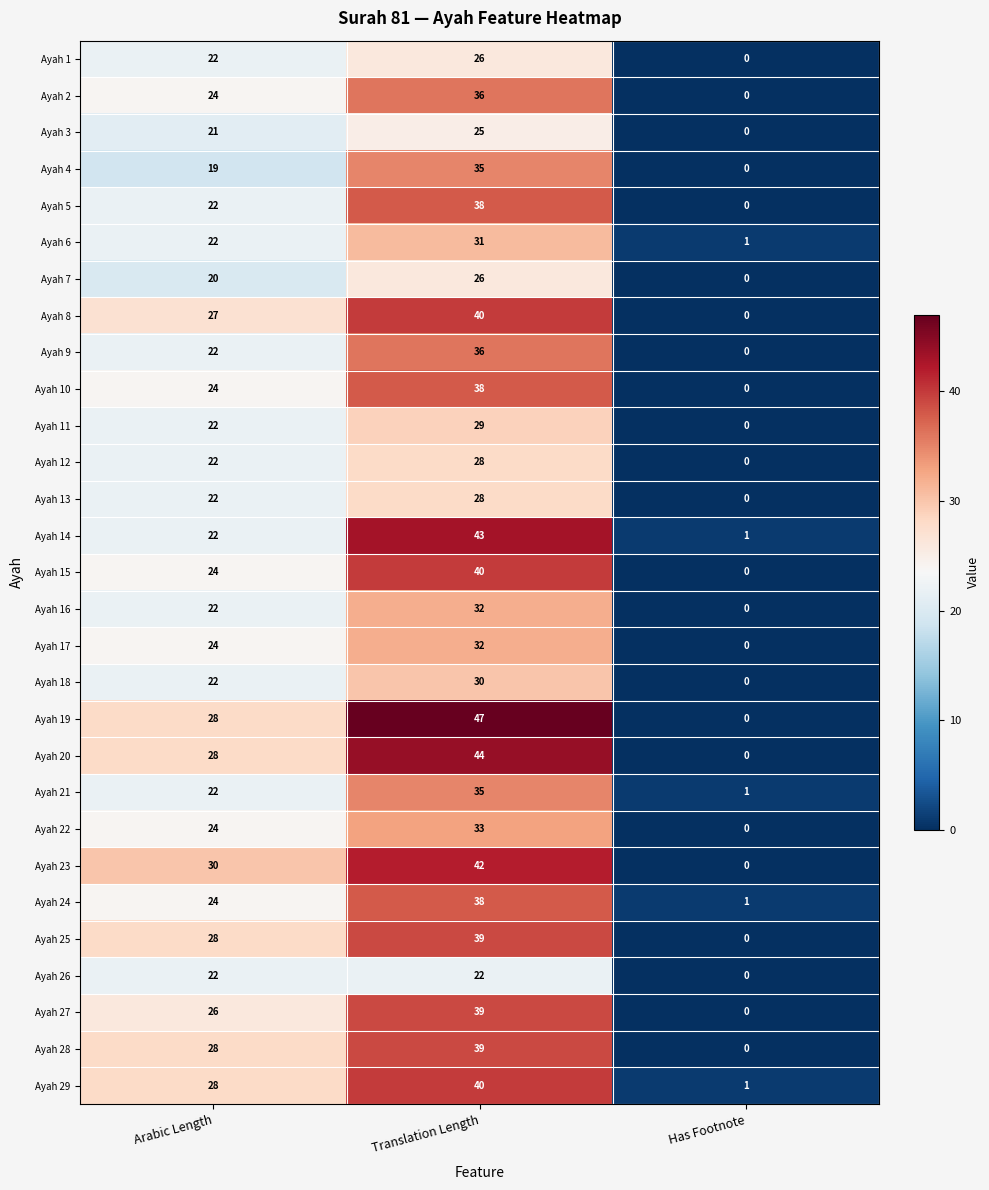

Between Arabic Length and Translation Length, which series saw the biggest shift?

Ayah 14